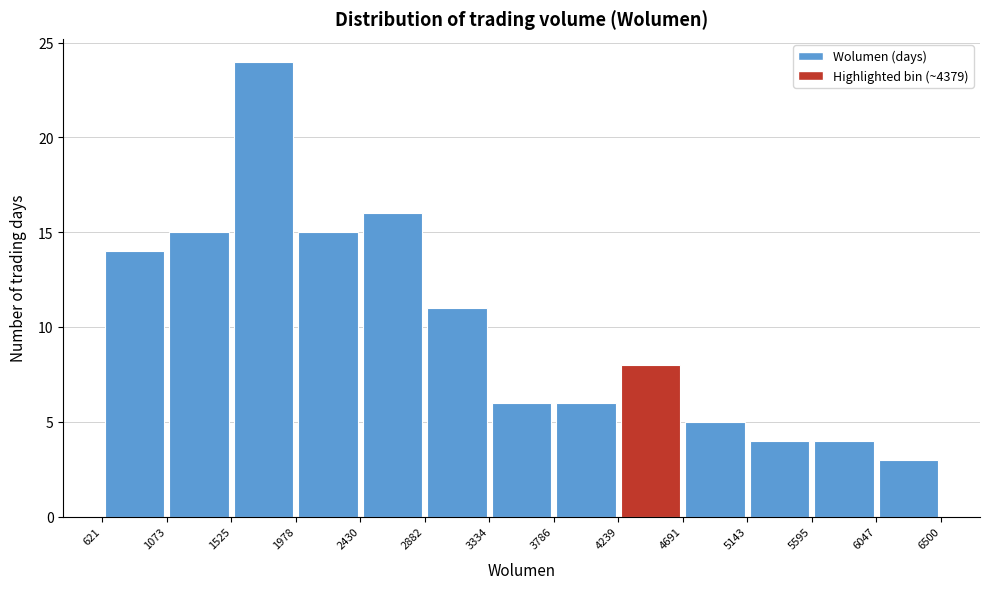

What is the height of the bar covering 3786 to 4239 on the x-axis? The values are not printed on the chart, so give them approximately, as read against the axis.

6